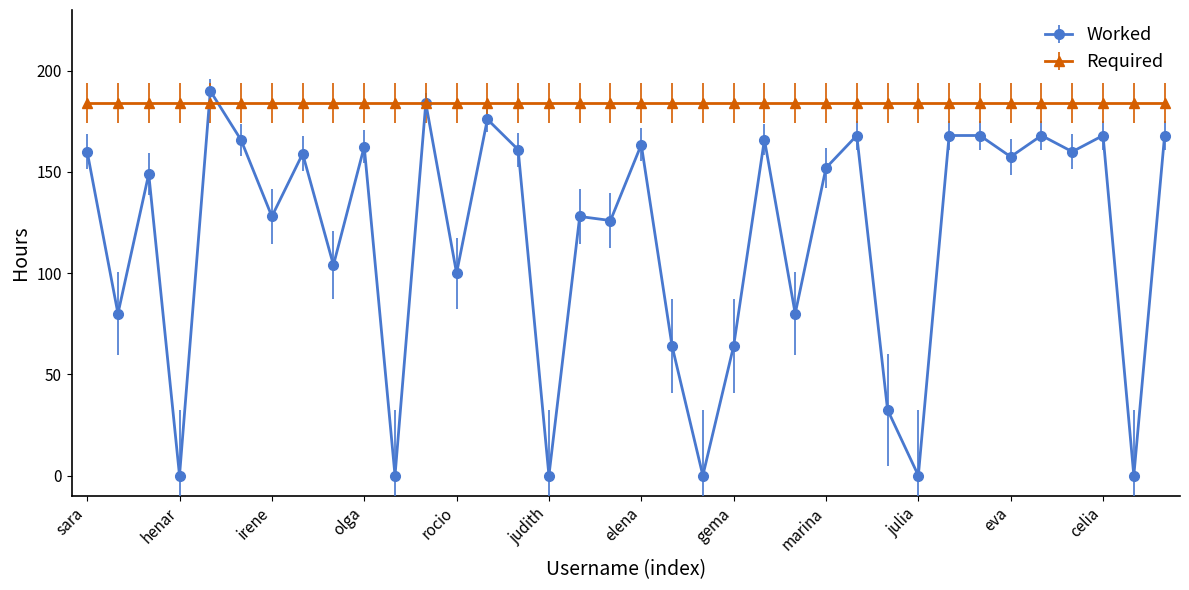

What is the value of the Required point at the 10th from the left?

184.0